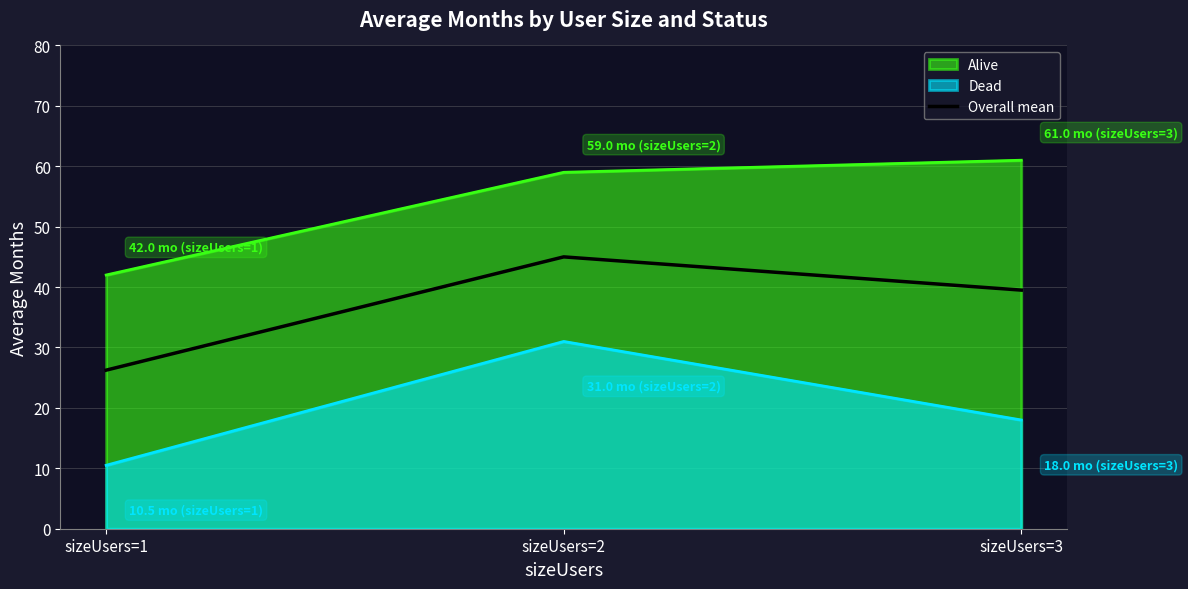

Read the Overall mean value at sizeUsers=2.

45.0